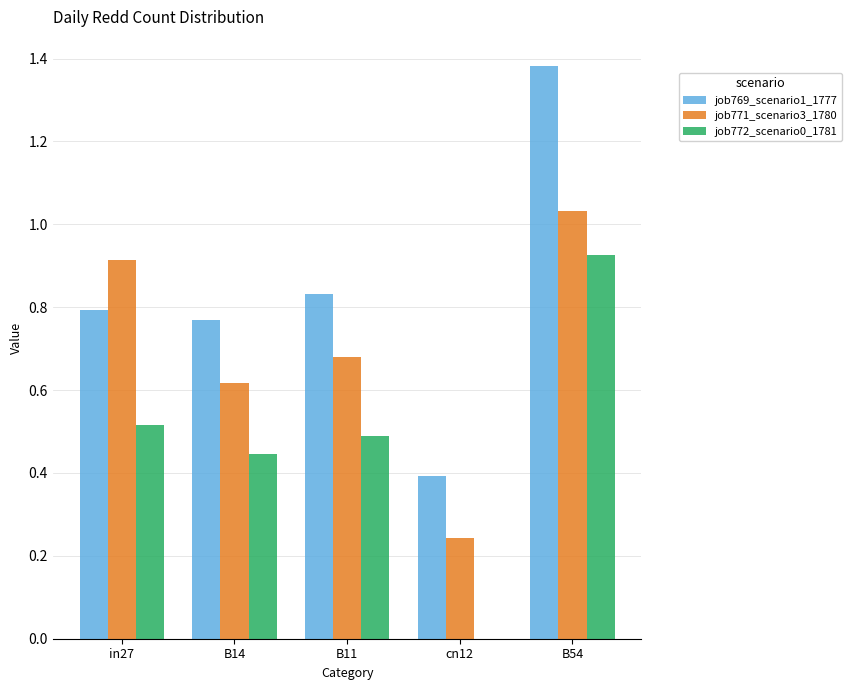

Which category has the highest value across all series?

B54